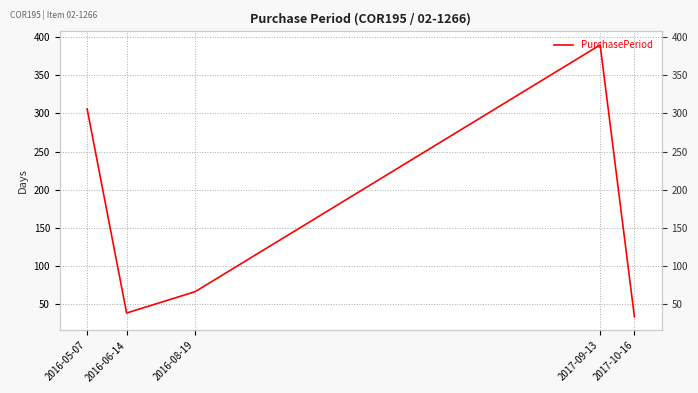

The chart shows a value of 162 at 2017-09-13. True or false?

False